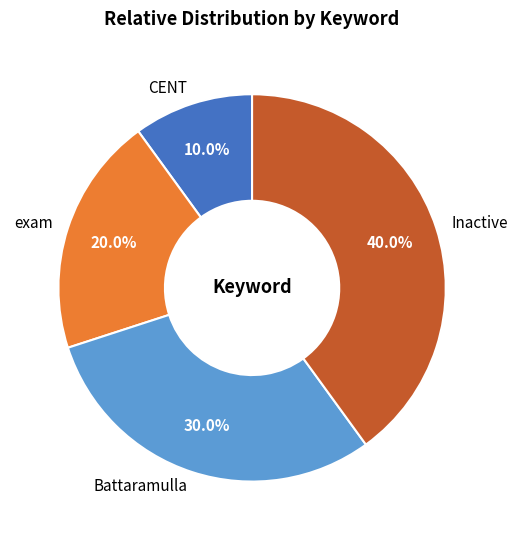

To the nearest percent, what is the average slice percentage?

25%